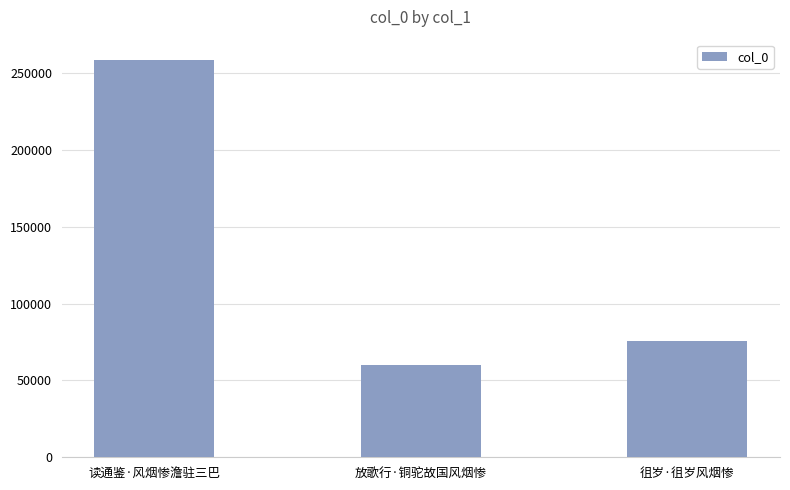

Rank the categories by value from highest to lowest.

读通鉴·风烟惨澹驻三巴, 徂岁·徂岁风烟惨, 放歌行·铜驼故国风烟惨